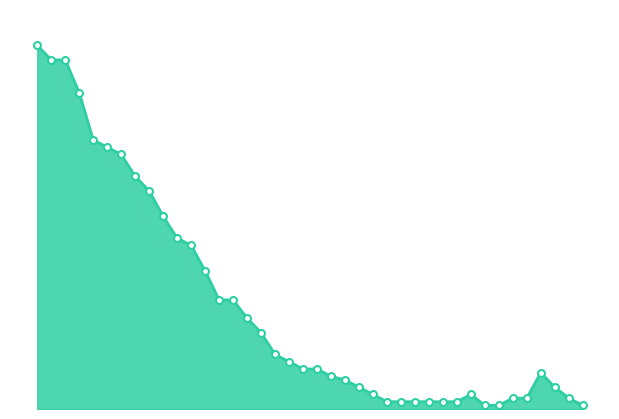

What is the smallest value displayed?

1